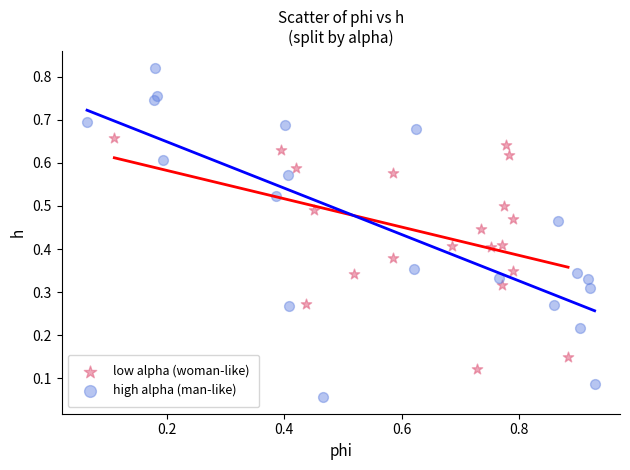

Which series reaches the minimum Y coordinate?

high alpha (man-like)